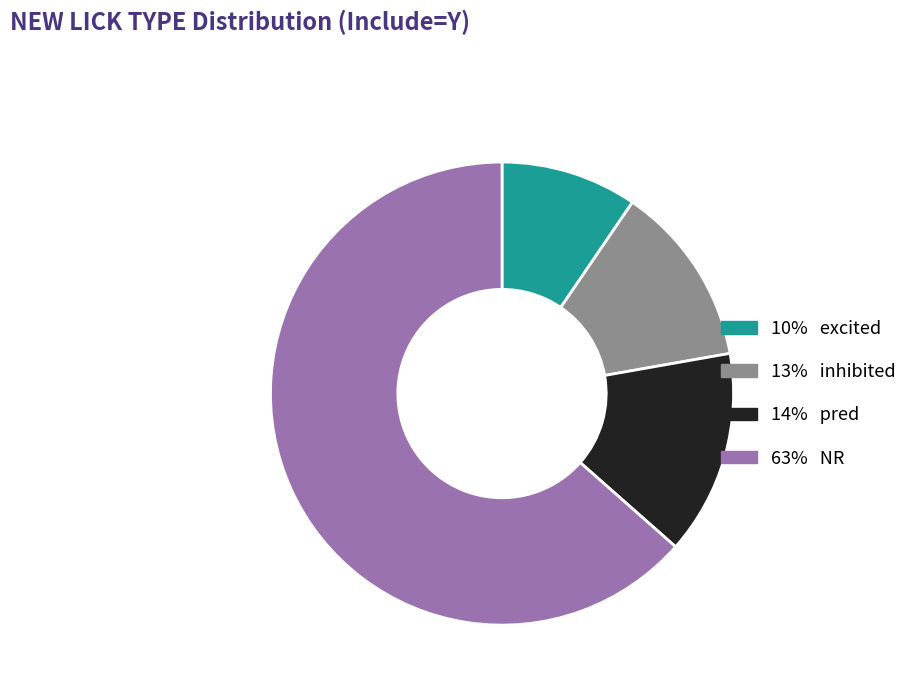

Is there any slice that represents more than half of the pie?

Yes